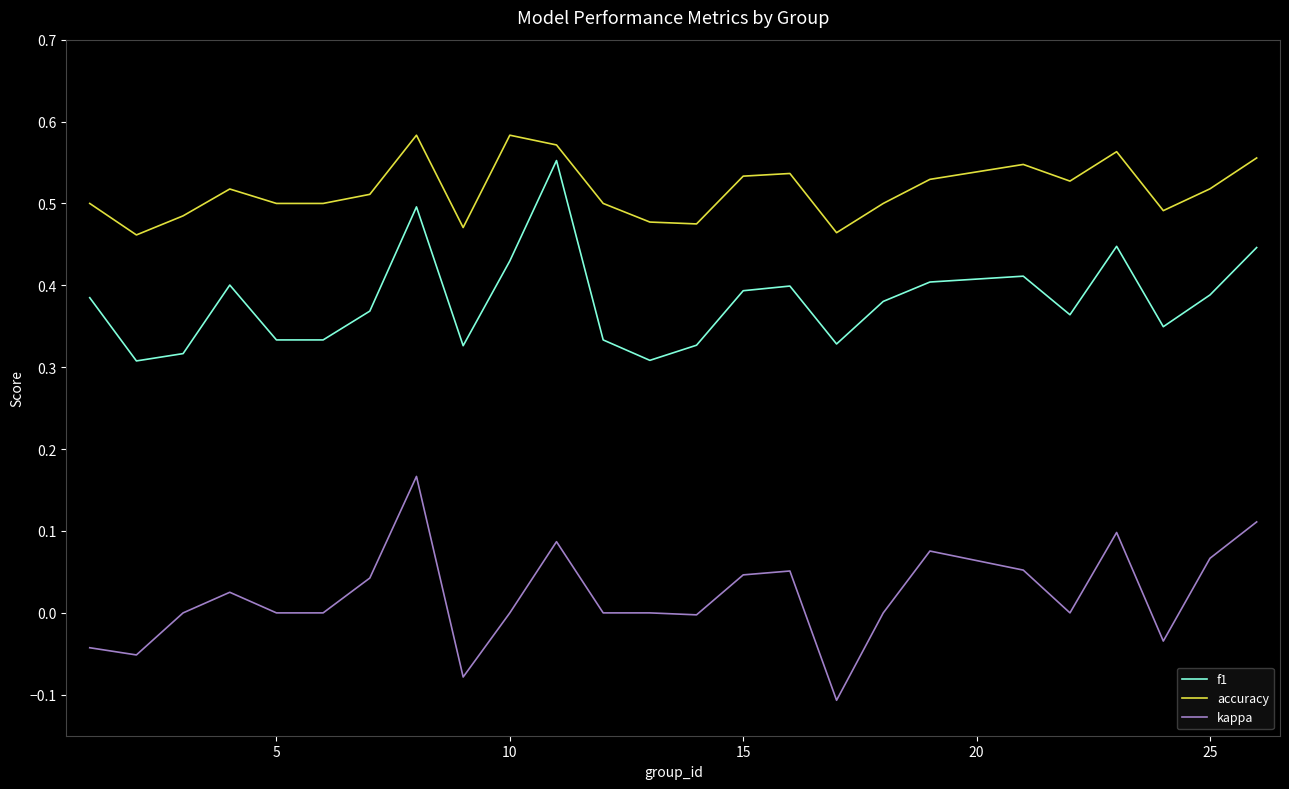

True or false: f1 and accuracy intersect in this chart.

False